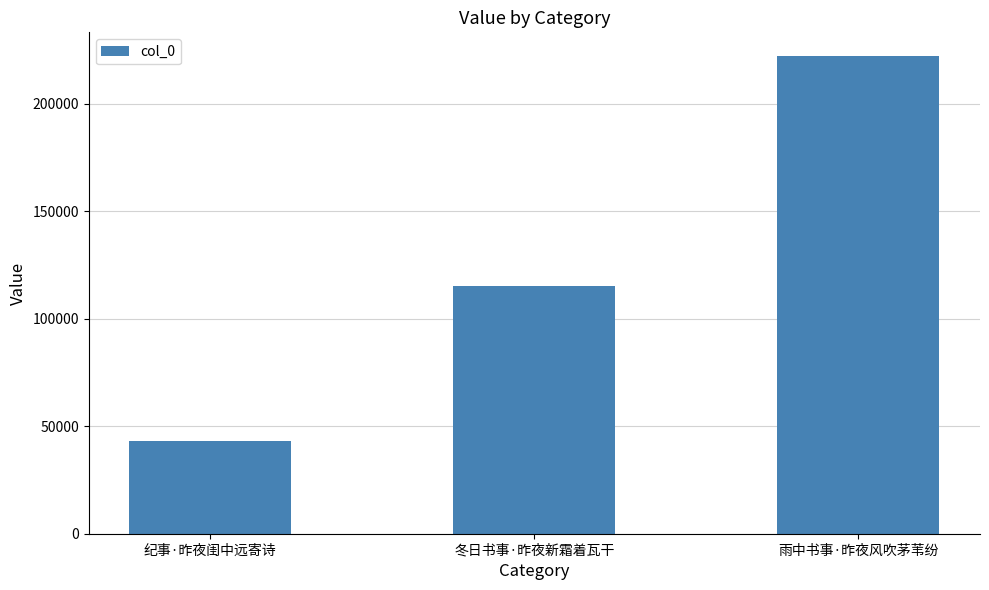

What is the smallest value displayed?

43106